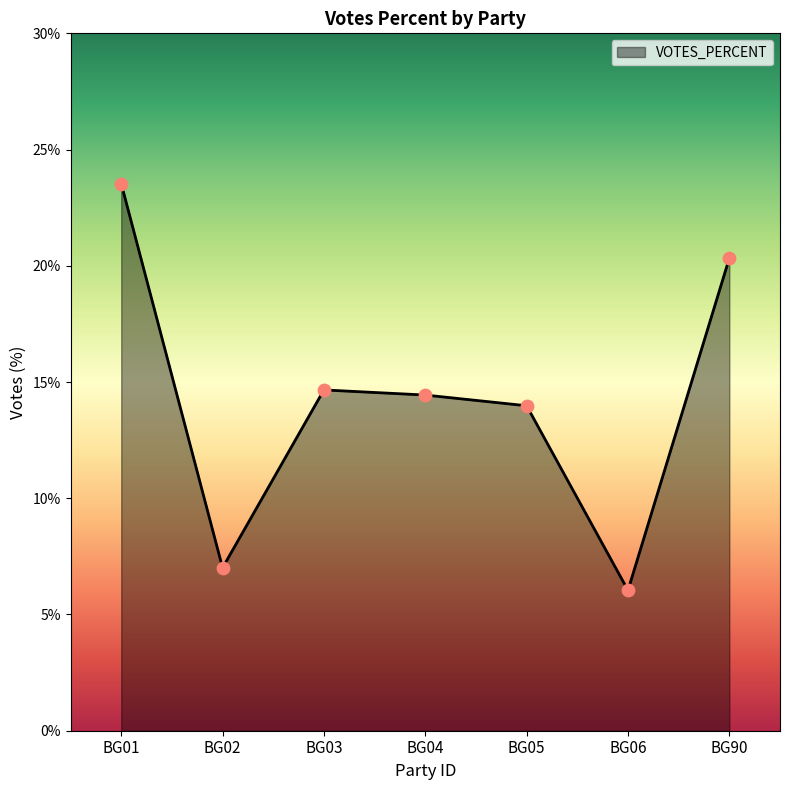

What is the change in value from BG01 to BG06?

-17.5